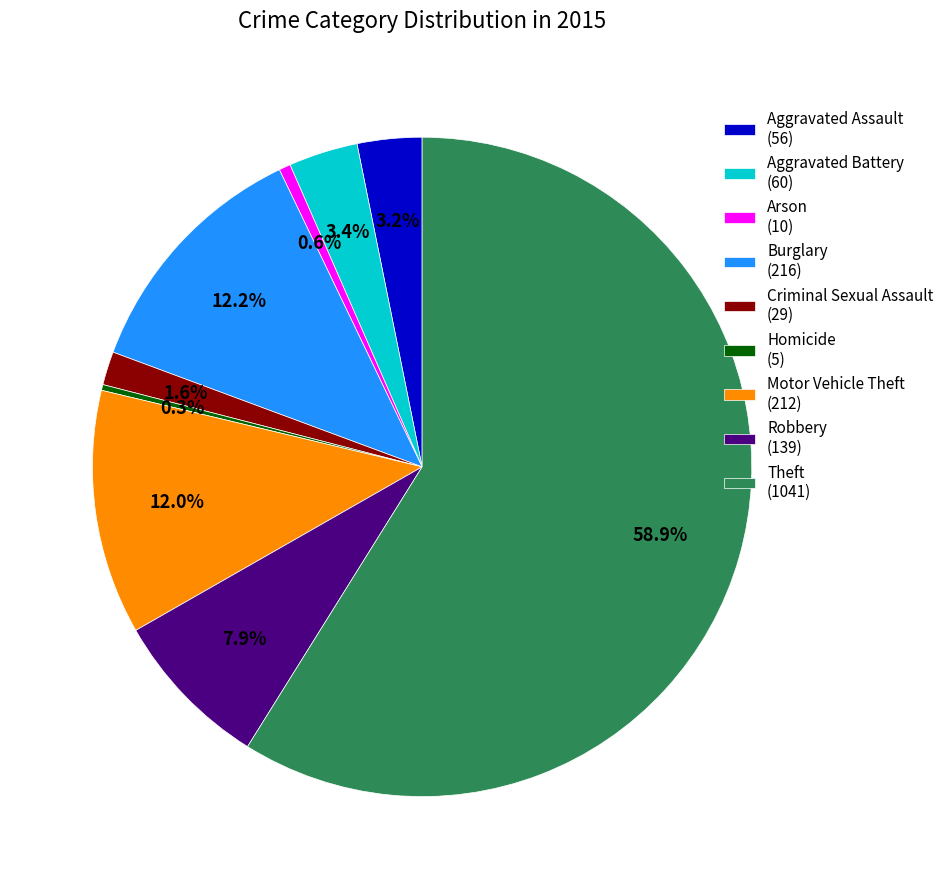

Which has a higher value, Burglary (216) or Arson (10)?

Burglary (216)